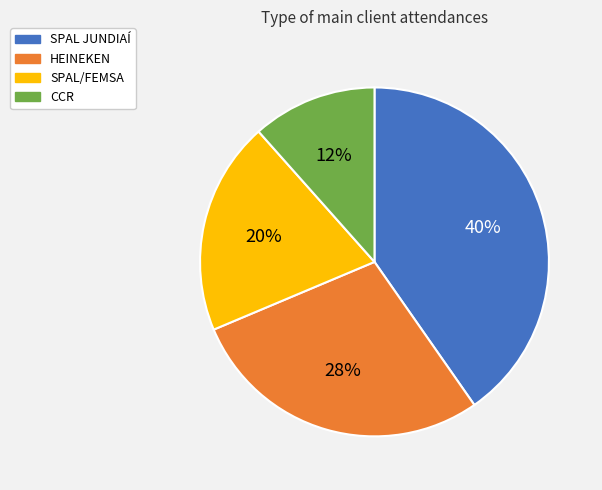

Is it true that SPAL JUNDIAÍ is 34% of the pie?

False